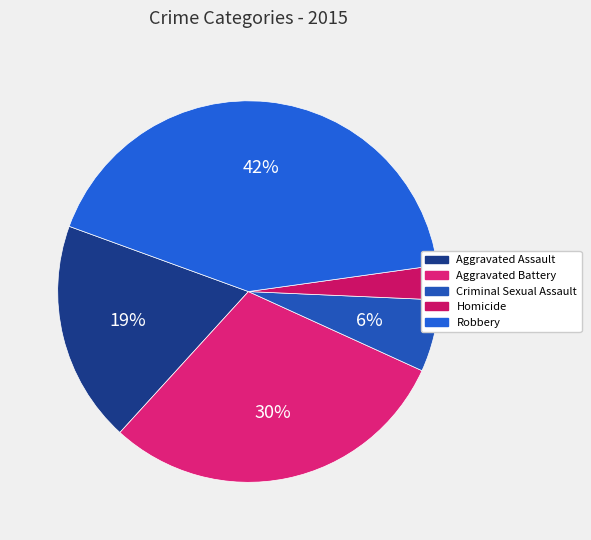

To the nearest percent, what portion does Aggravated Assault represent?

19%